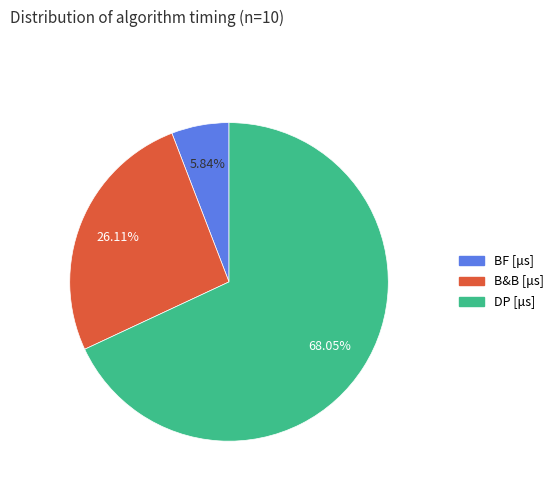

To the nearest percent, what is the average slice percentage?

33%